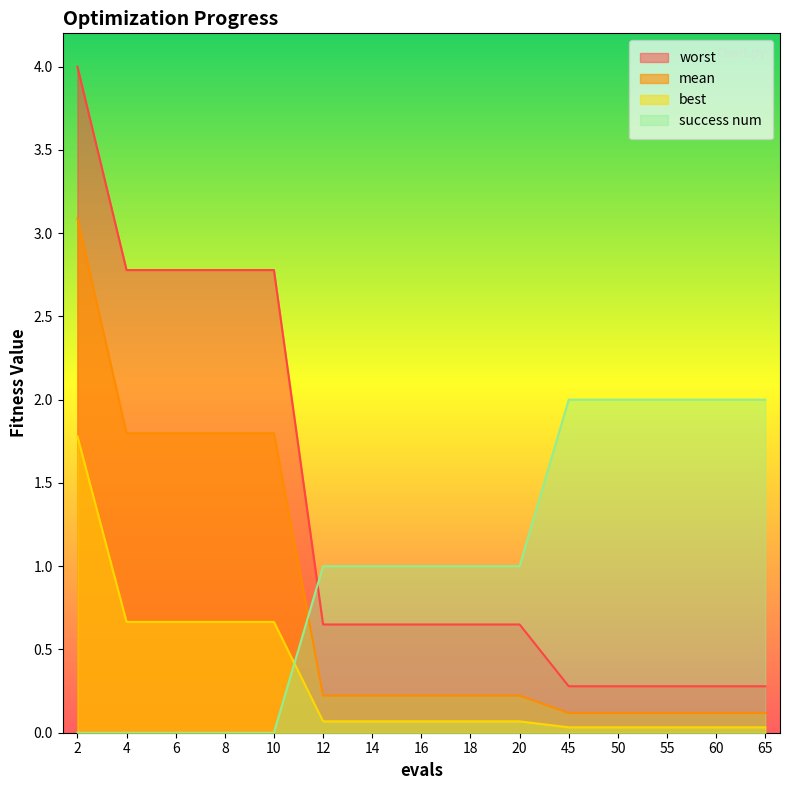

What value does the mean series have at 55?

0.1